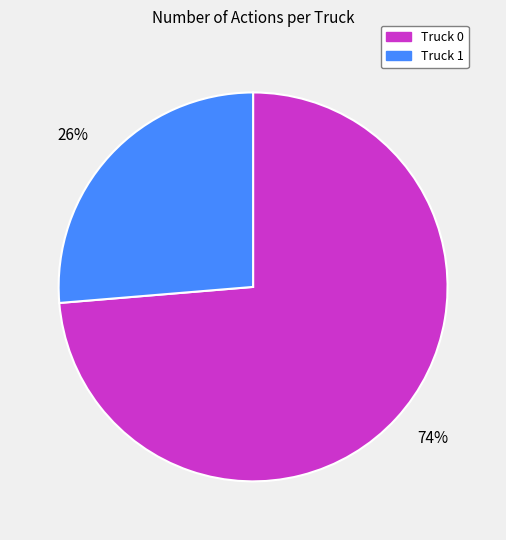

The Truck 0 slice represents 74% of the pie. True or false?

True